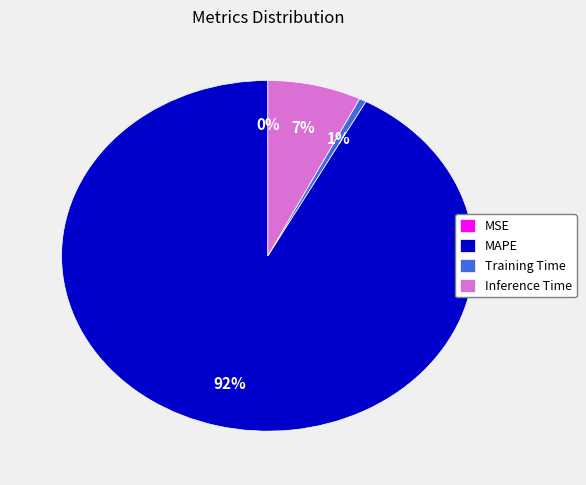

What percentage is the MAPE slice, to the nearest percent?

92%